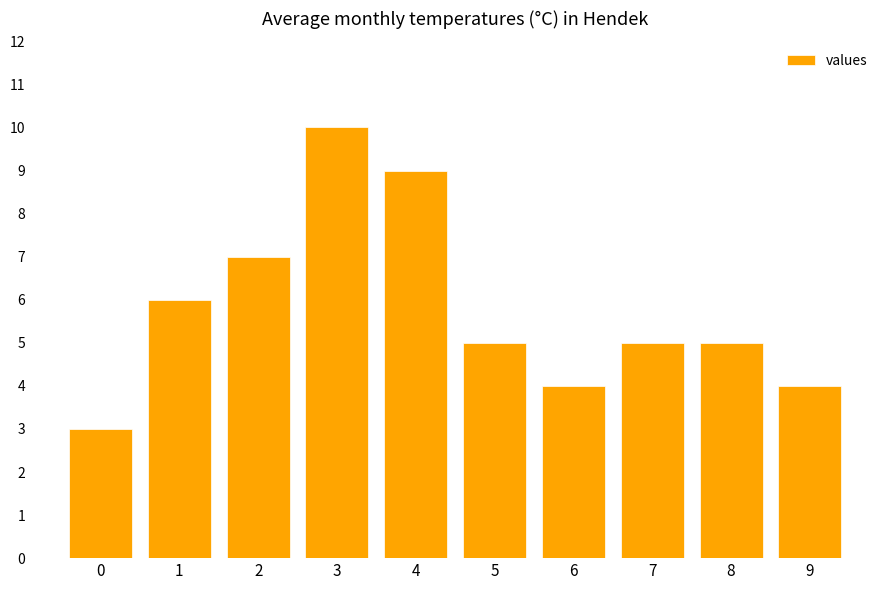

How many bars are there in total?

10